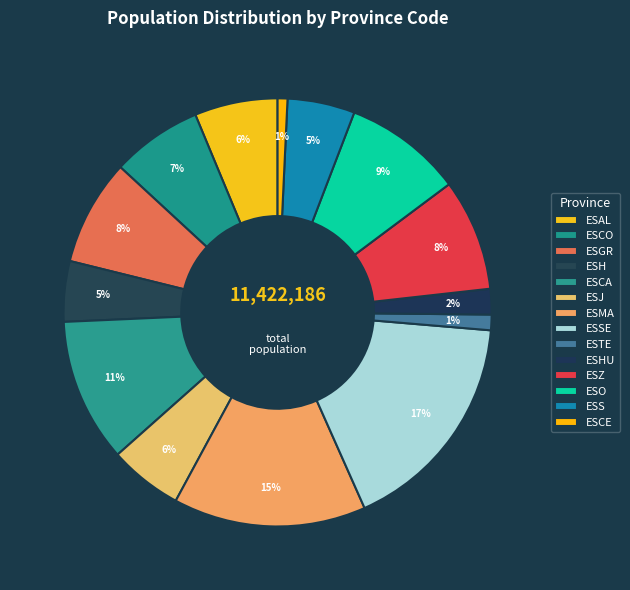

Count the number of slices in the pie.

14